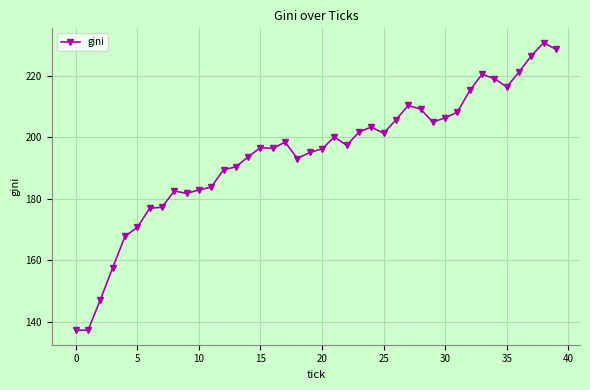

True or false: the data has more than 2 interior local peaks.

True